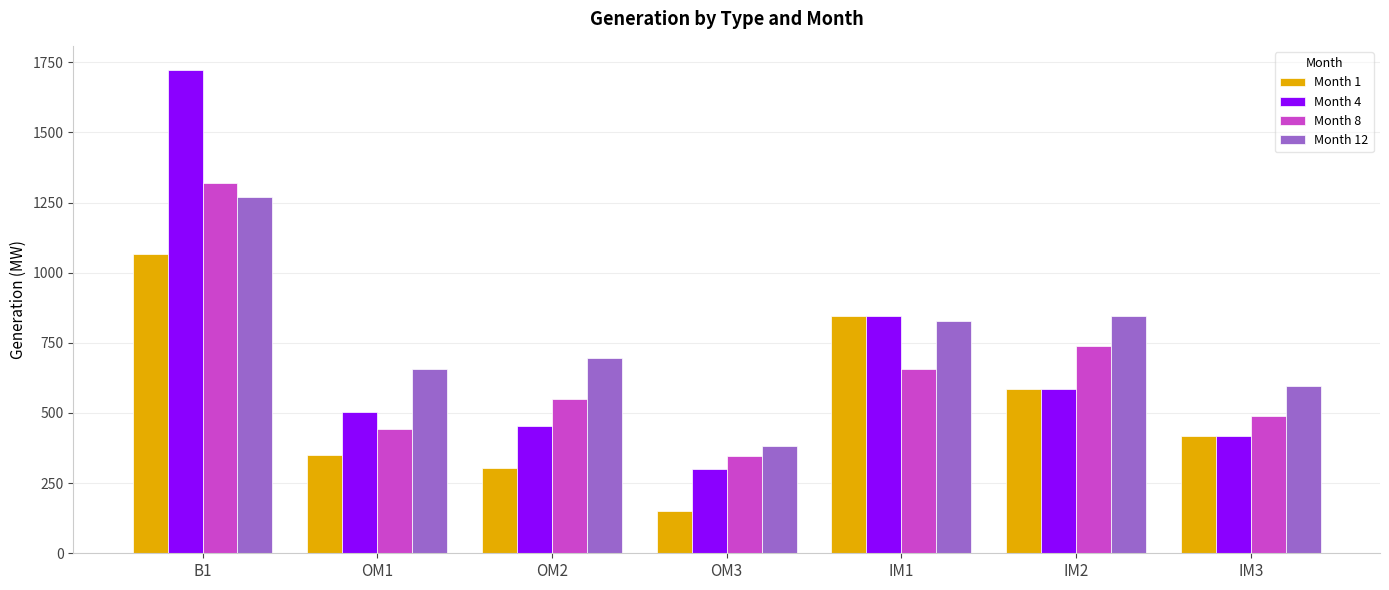

At OM2, list the series in order from largest to smallest.

Month 12, Month 8, Month 4, Month 1